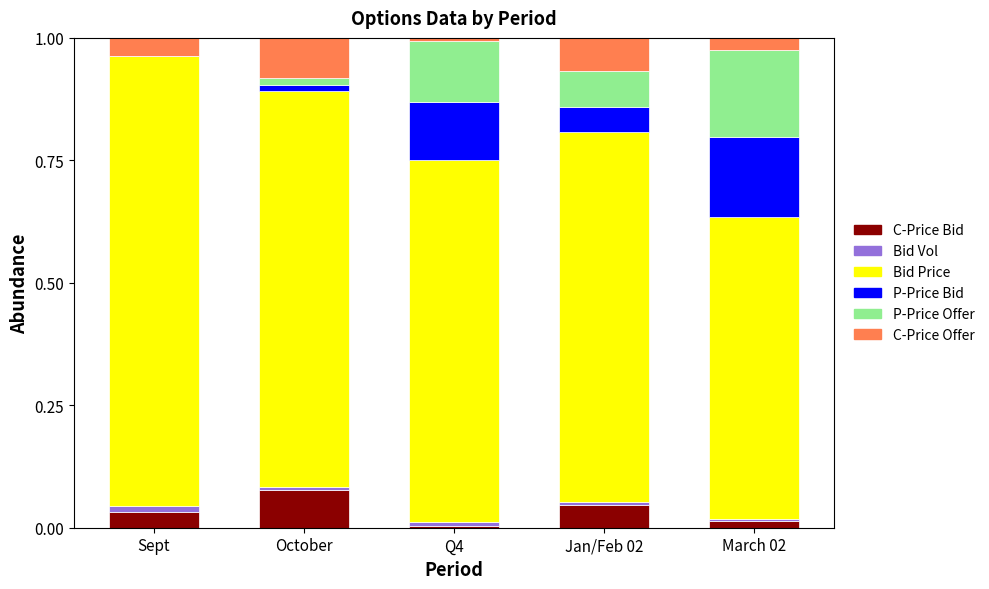

What is the total value across all series at Jan/Feb 02?

1.0